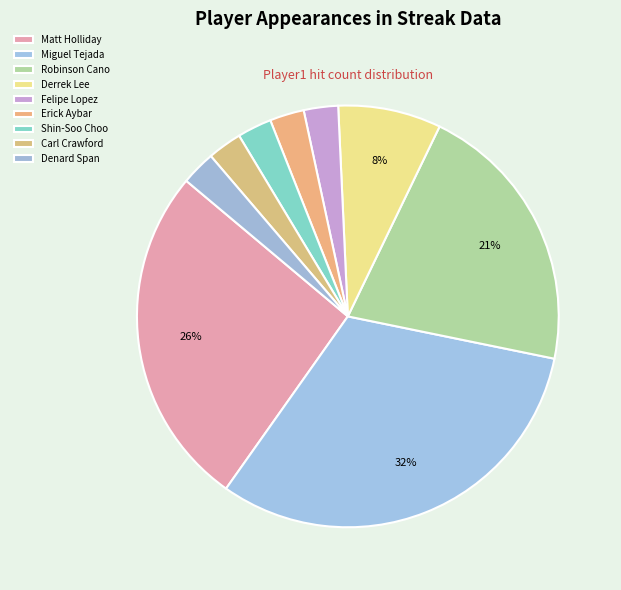

How many slices are in this pie chart?

9